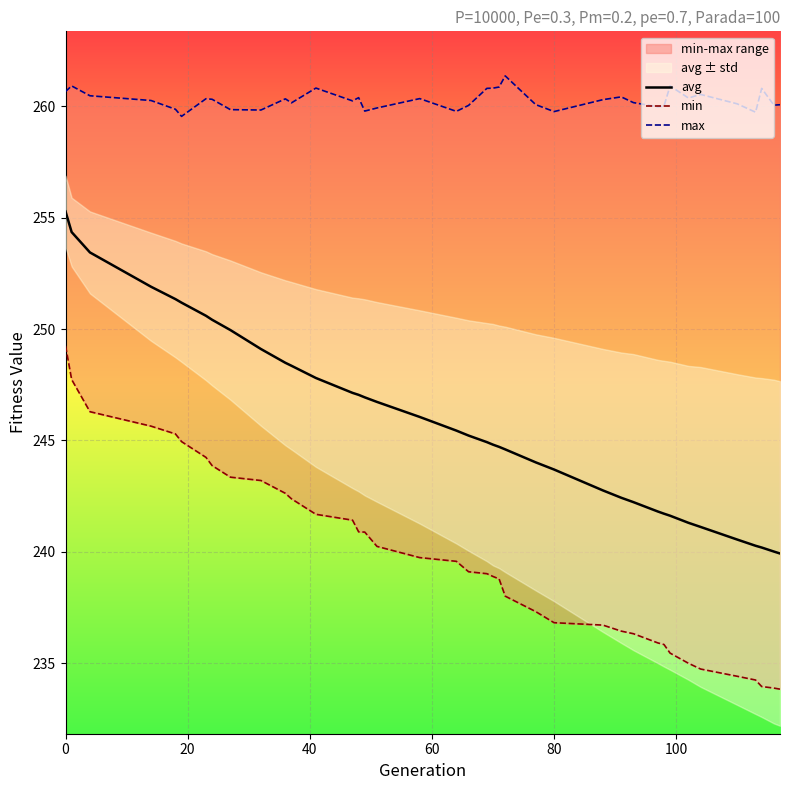

List the series in order of their overall mean, highest first.

max, avg, min